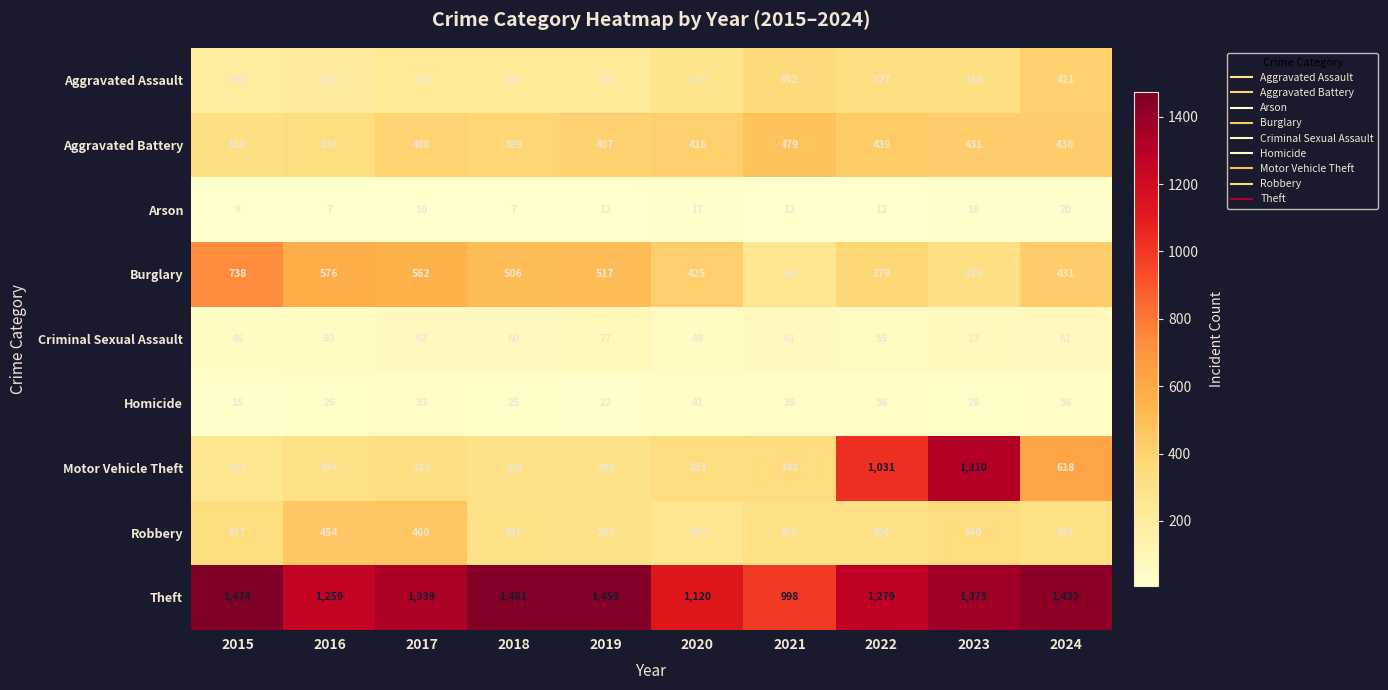

What is the spread (max minus min) of values at 2017?

1329